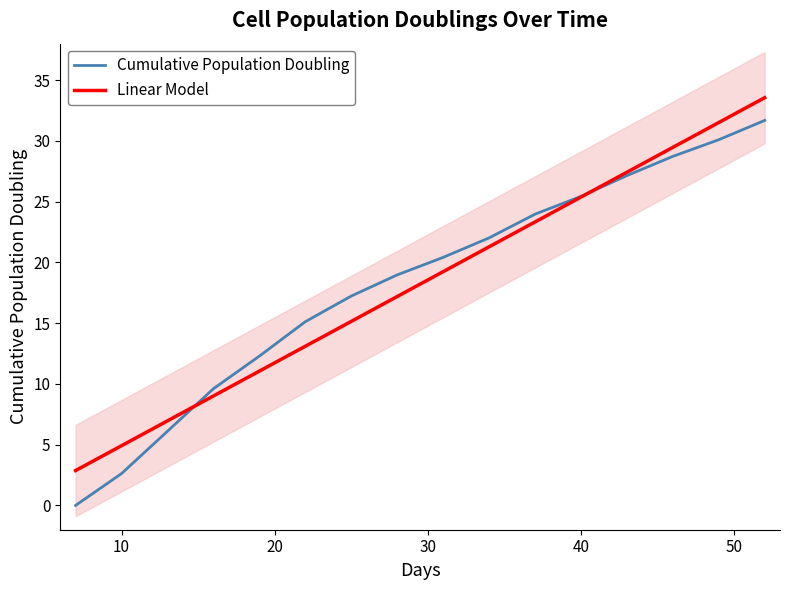

Is this an area chart (filled region under the line)?

No